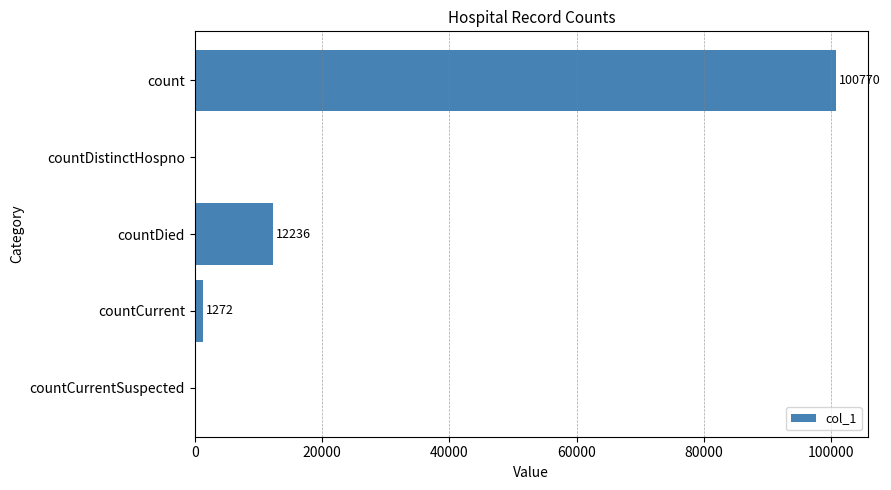

True or false: the data shows 12236 at countDied.

True